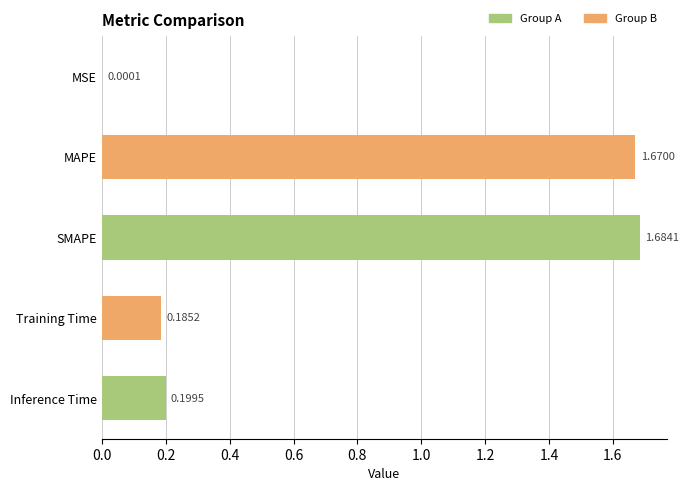

Are the bars horizontal?

Yes